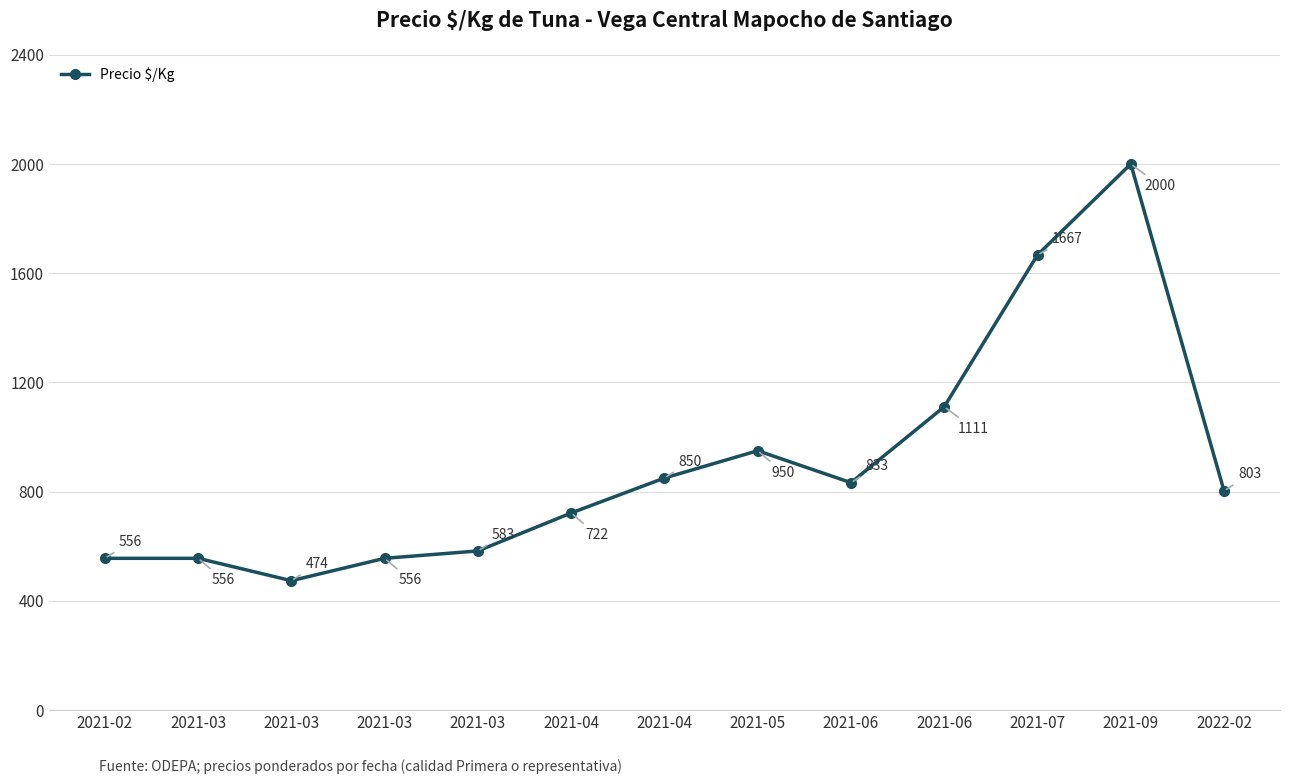

List the labels in order of value, largest first.

2021-09, 2021-07, 2021-06, 2021-05, 2021-04, 2021-06, 2022-02, 2021-04, 2021-03, 2021-02, 2021-03, 2021-03, 2021-03